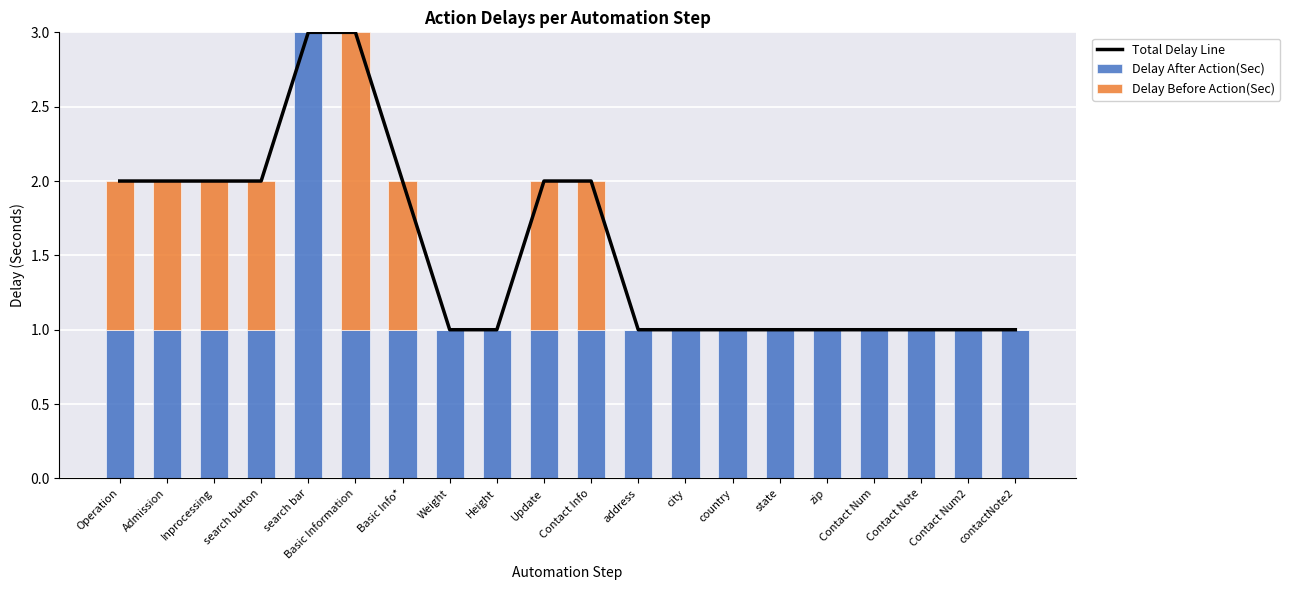

The value of Delay Before Action(Sec) at Contact Num is 0. True or false?

True